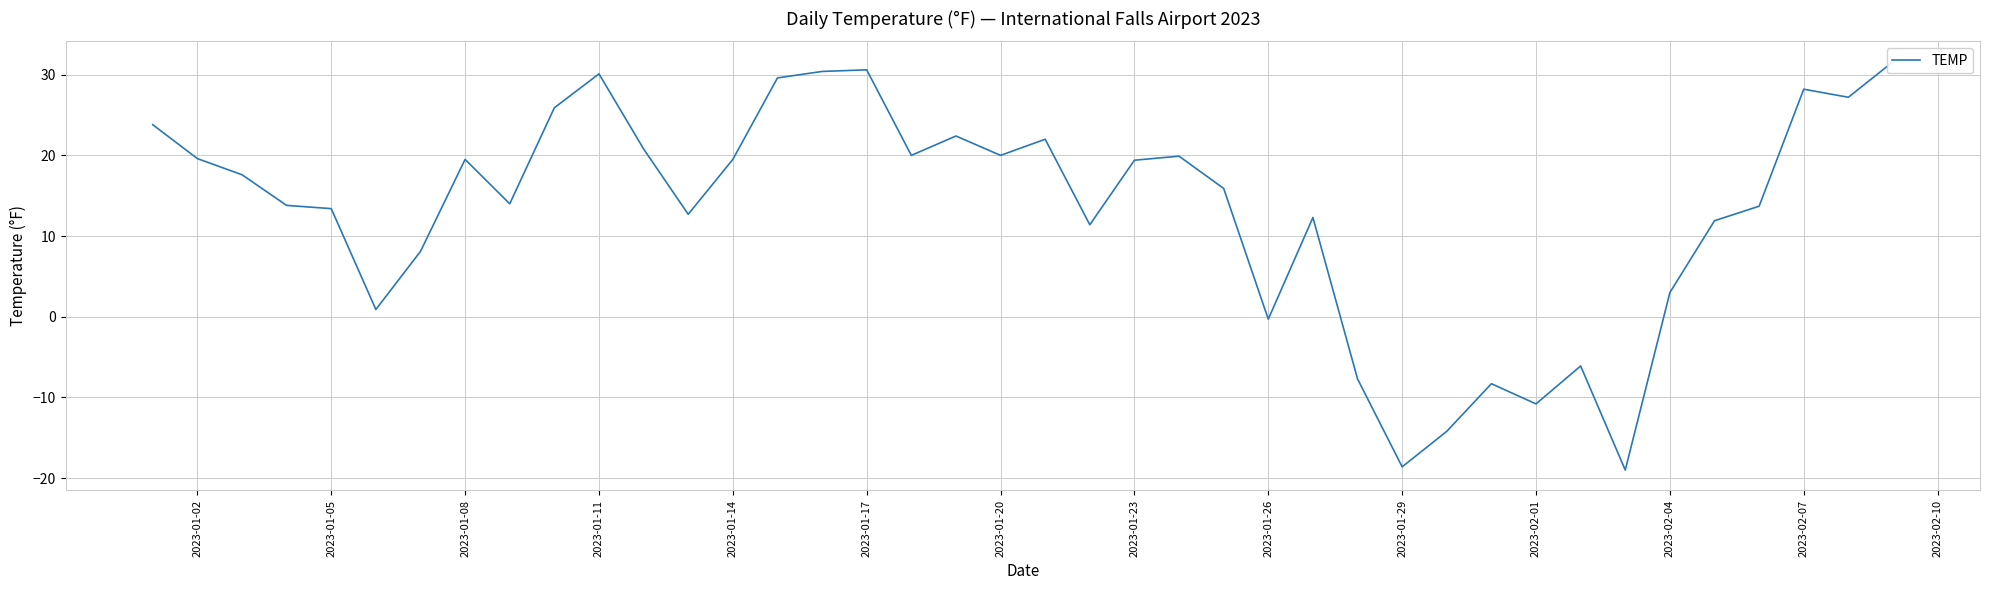

Count the number of categories in the chart.

40